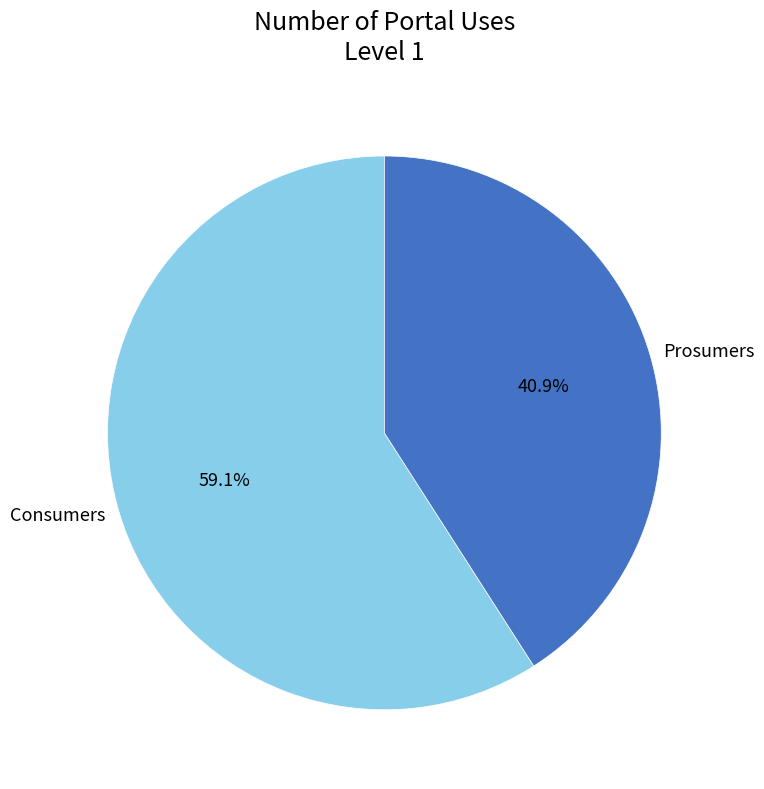

To the nearest percent, what is the difference between the Consumers and Prosumers slice percentages?

18%